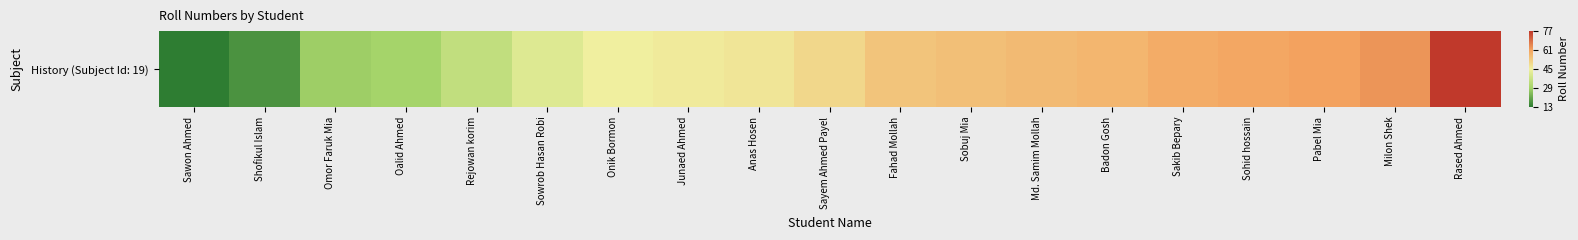

Reading left to right, extract all data points from this chart.

Sawon Ahmed=13	Shofikul Islam=17	Omor Faruk Mia=28	Oalid Ahmed=29	Rejowan korim=35	Sowrob Hasan Robi=41	Onik Bormon=45	Junaed Ahmed=46	Anas Hosen=47	Sayem Ahmed Payel=50	Fahad Mollah=54	Sobuj Mia=55	Md. Samim Mollah=56	Badon Gosh=57	Sakib Bepary=59	Sohid hossain=60	Pabel Mia=61	Milon Shek=63	Rased Ahmed=77